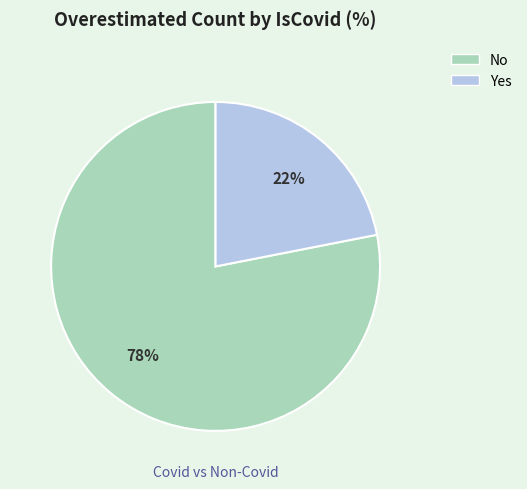

Combined, do No and Yes account for over 50%?

Yes